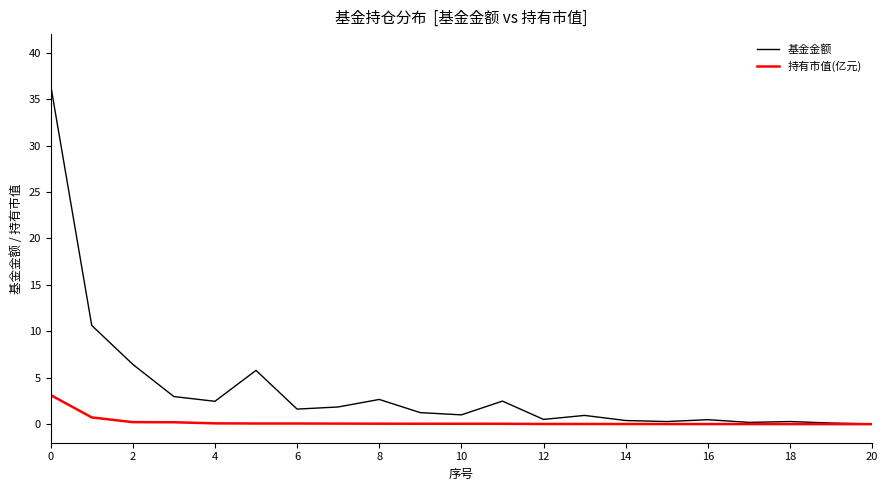

What is the sum of all 基金金额 values?

78.9